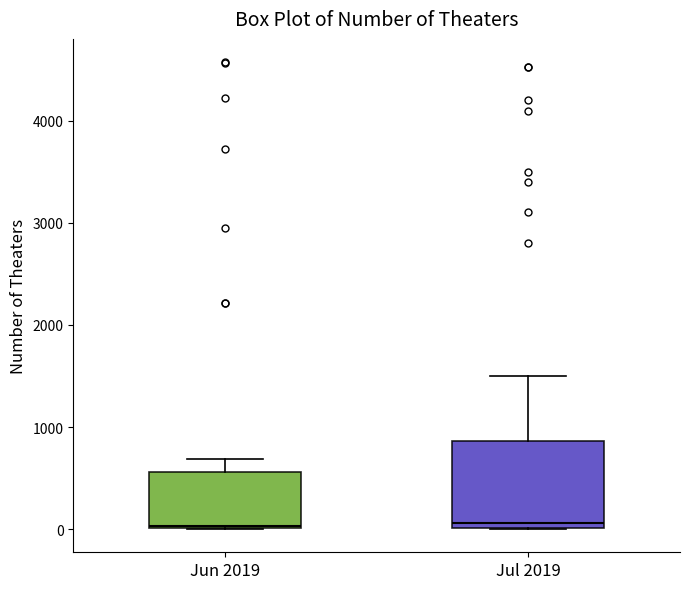

Where is the upper edge of the box for Jul 2019 on the y-axis? The values are not printed on the chart, so give them approximately, as read against the axis.

900